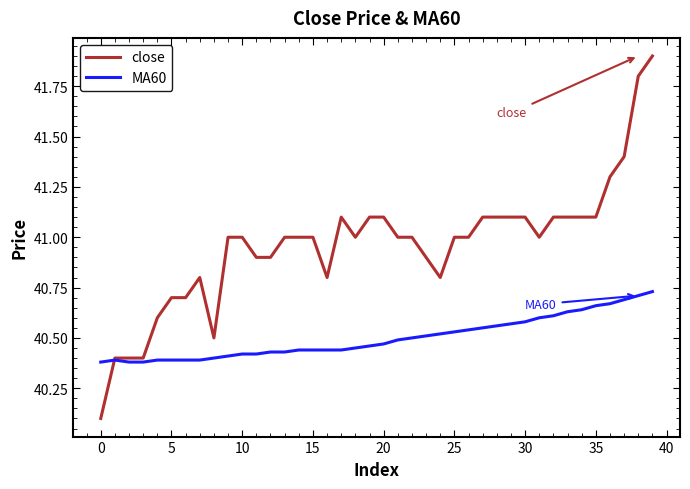

What is the maximum value shown in the chart?

41.9